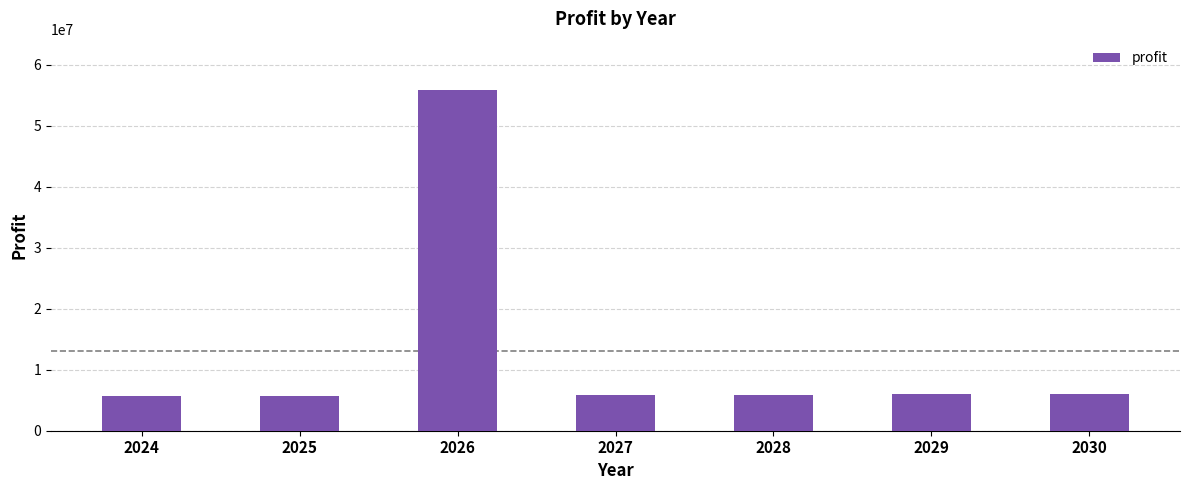

How many values are below 5875939?

3